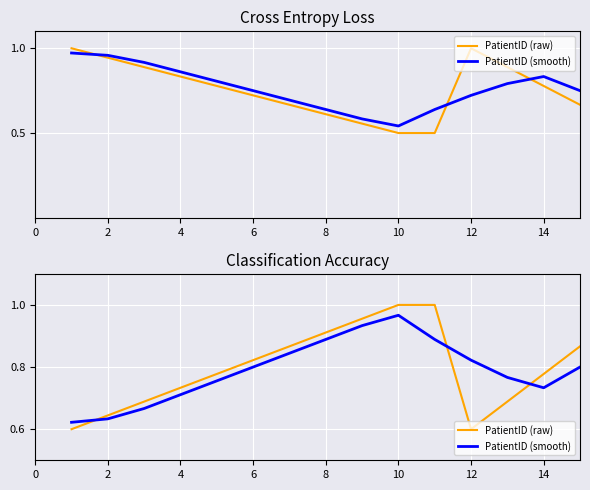

What is the sum of the PatientID (raw) values at 14 and 2?

1.4